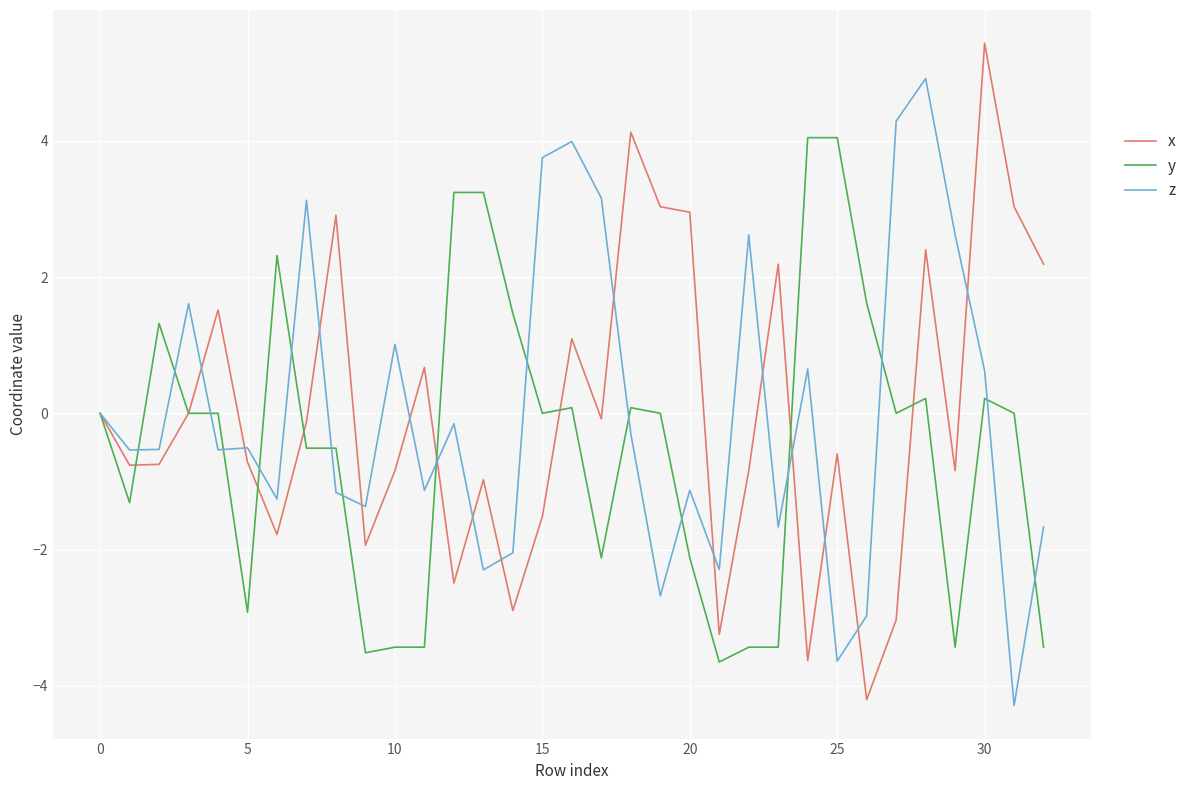

Rank the series by their maximum value, from lowest to highest.

y, z, x